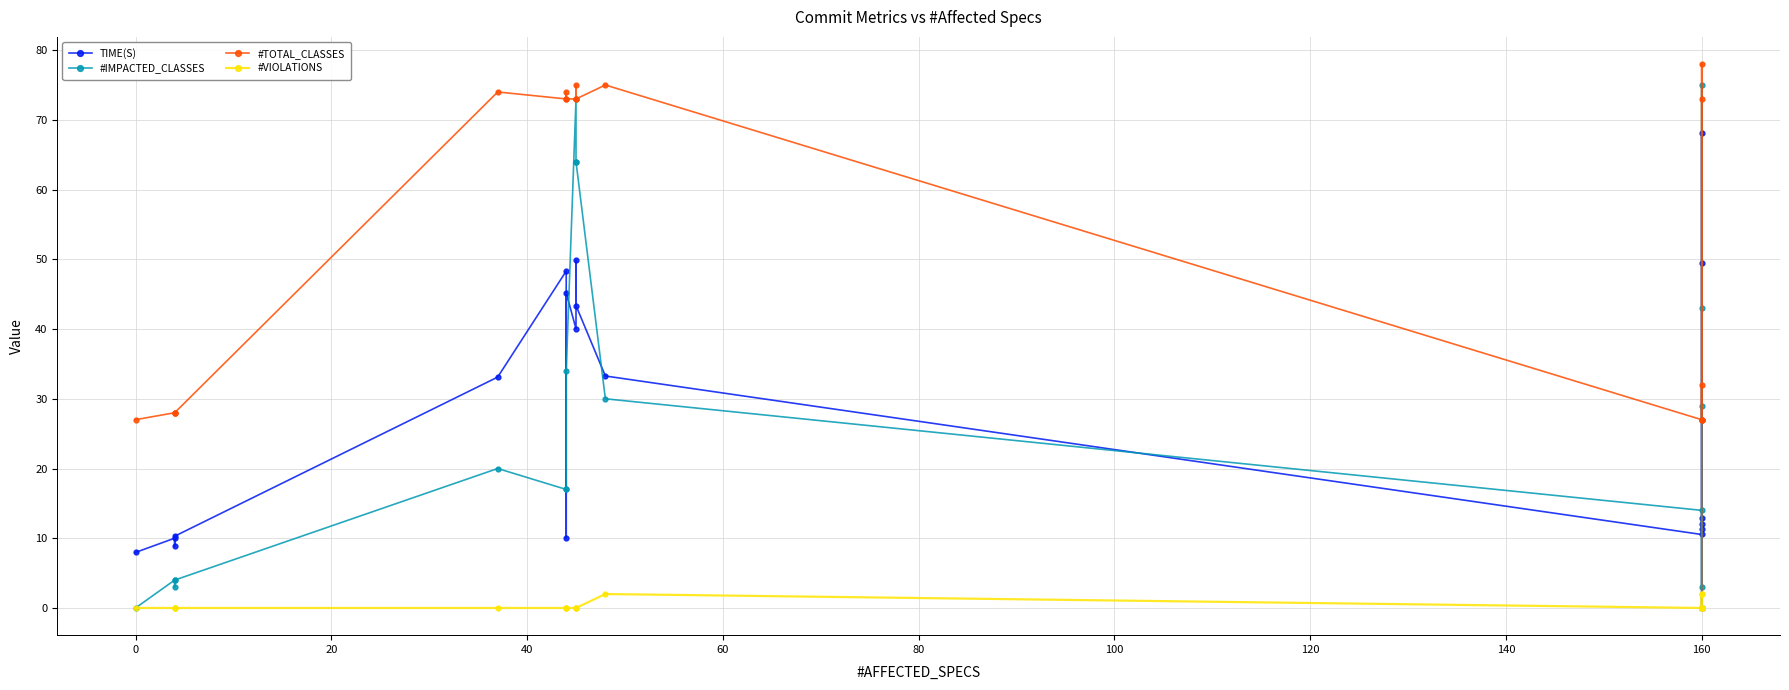

What is the total value across all series at 60?

127.1